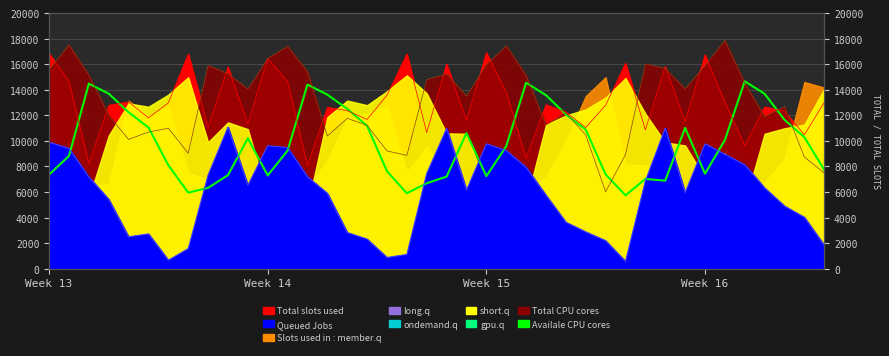

How many lines are shown in the chart?

1